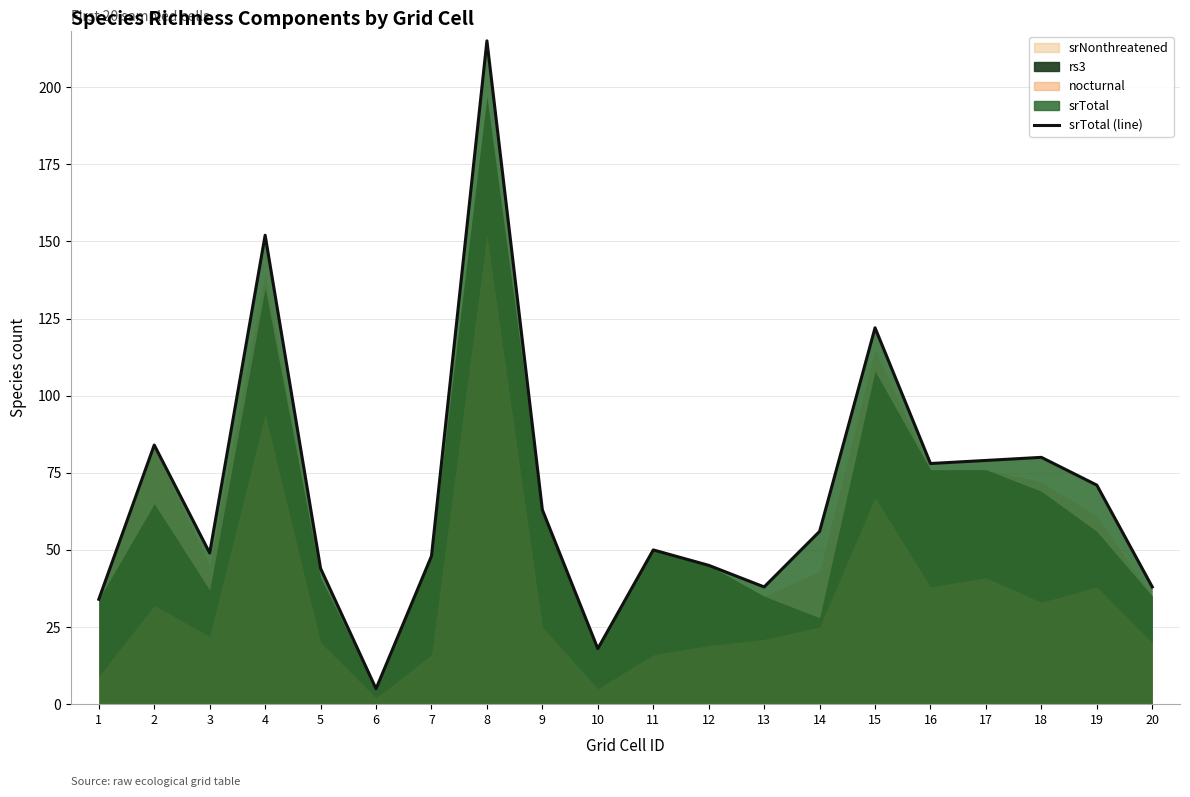

What is the ratio of the value at 15 to the value at 13?

3.2